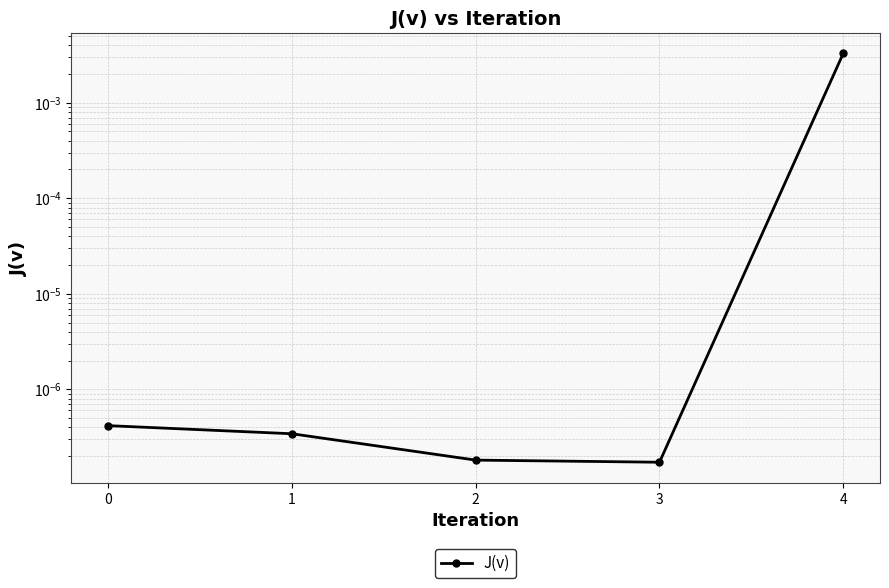

Where is the first local minimum?

3